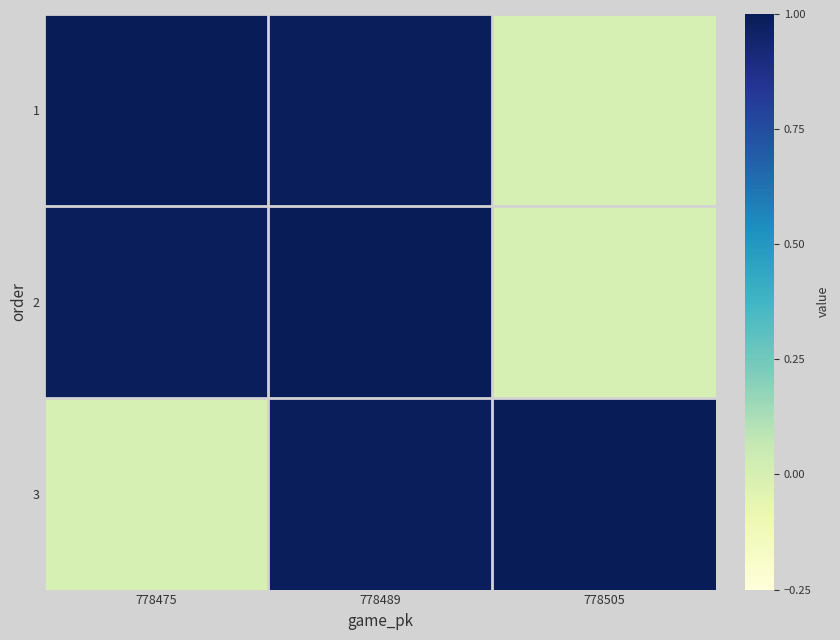

Reading left to right, what are all the values shown in this chart?

1: 778475=1.0	778489=1.0	778505=0.0
2: 778475=1.0	778489=1.0	778505=0.0
3: 778475=0.0	778489=1.0	778505=1.0